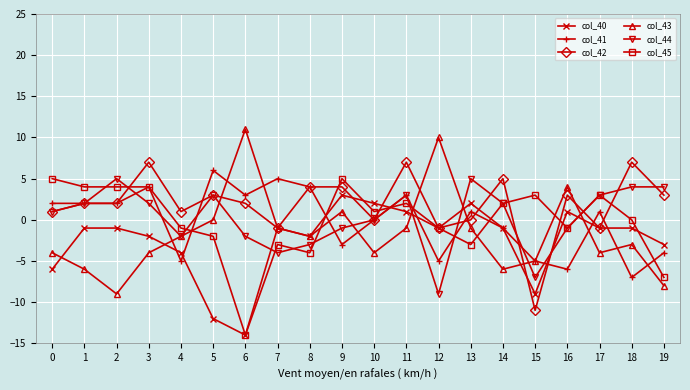

Which series has the largest total across all categories?

col_42